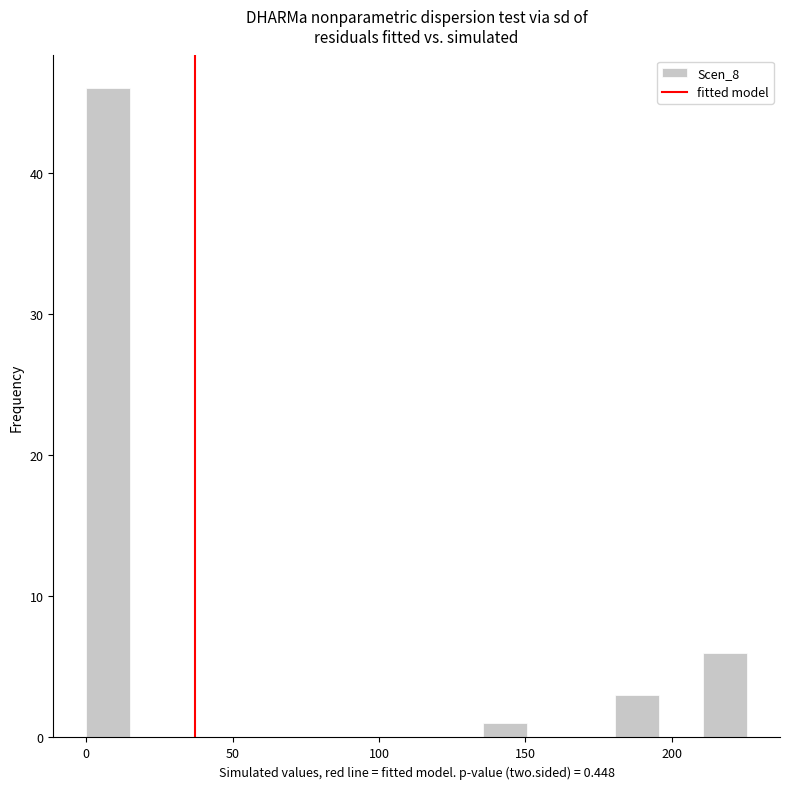

Read against the x-axis, roughly where is the centre of the tallest bar?

10